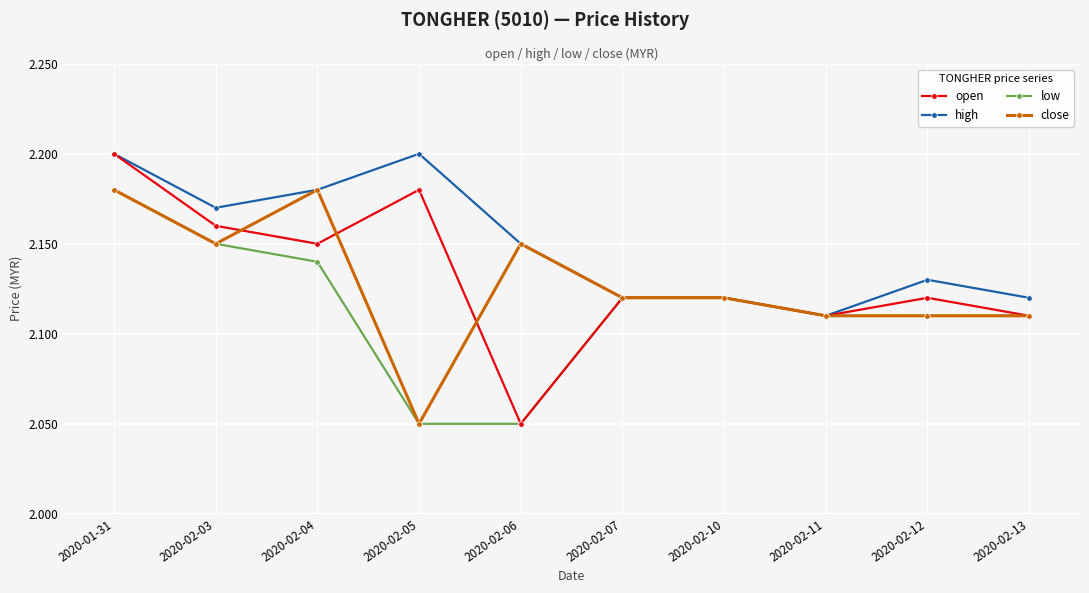

What is the label of the 2nd point from the left?

2020-02-03